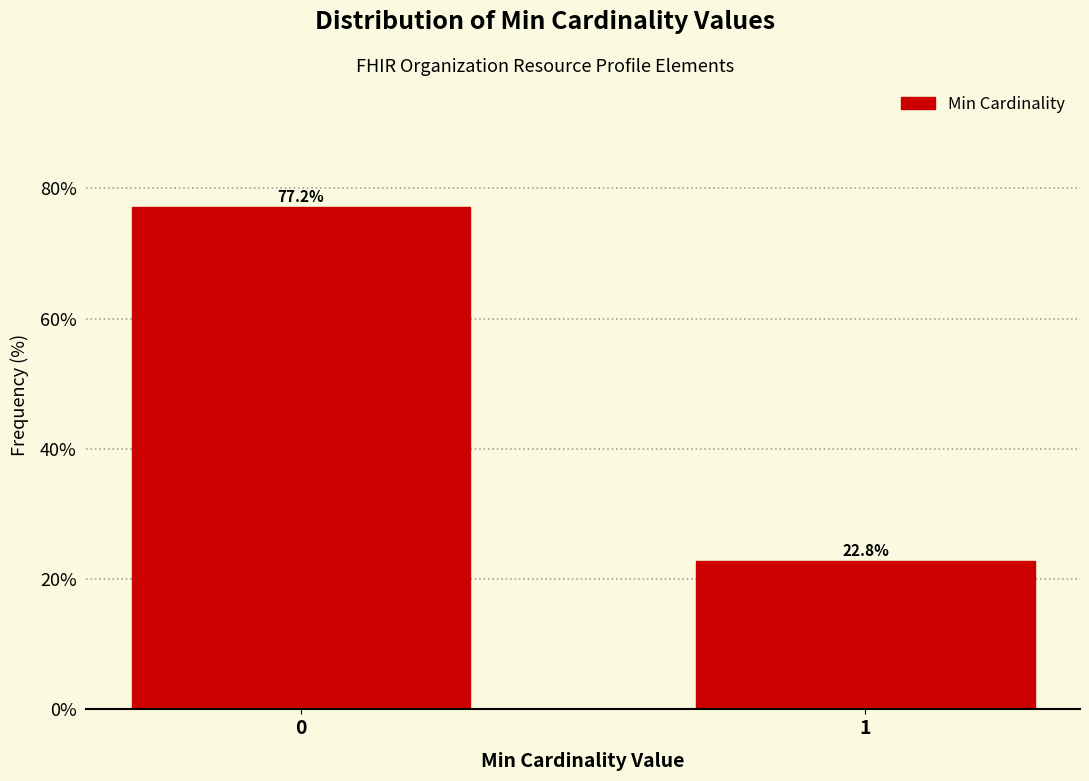

Reading left to right, extract all data points from this chart.

0=77.2	1=22.8